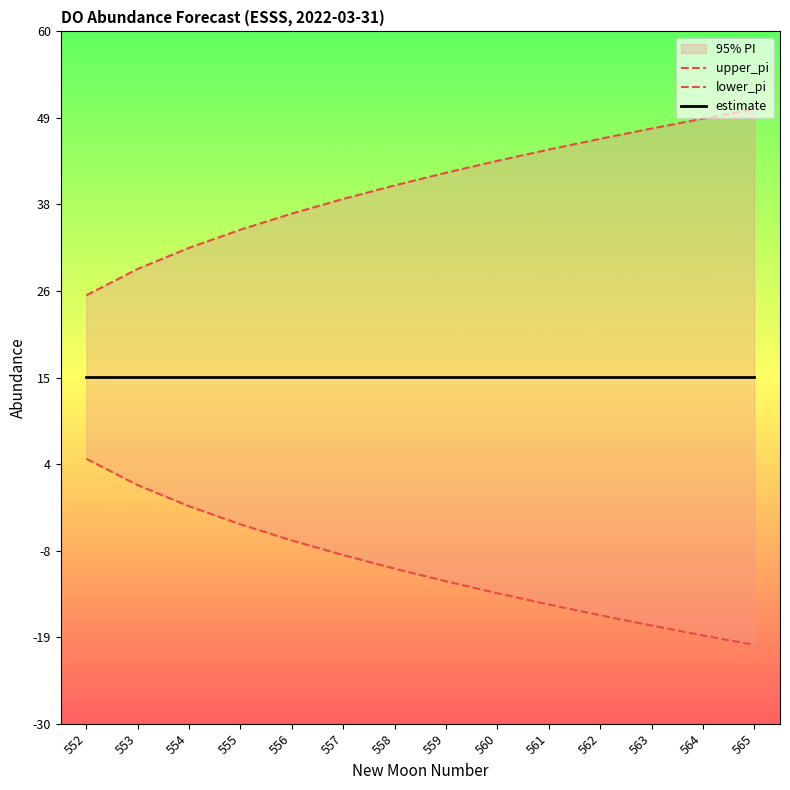

Reading left to right, transcribe all the data shown in this chart.

upper_pi: 552=25.7	553=29.1	554=31.9	555=34.2	556=36.3	557=38.2	558=40.0	559=41.6	560=43.2	561=44.6	562=46.0	563=47.4	564=48.7	565=49.9
lower_pi: 552=4.4	553=1.0	554=-1.7	555=-4.1	556=-6.2	557=-8.1	558=-9.8	559=-11.5	560=-13.0	561=-14.5	562=-15.9	563=-17.2	564=-18.5	565=-19.8
estimate: 552=15.1	553=15.1	554=15.1	555=15.1	556=15.1	557=15.1	558=15.1	559=15.1	560=15.1	561=15.1	562=15.1	563=15.1	564=15.1	565=15.1